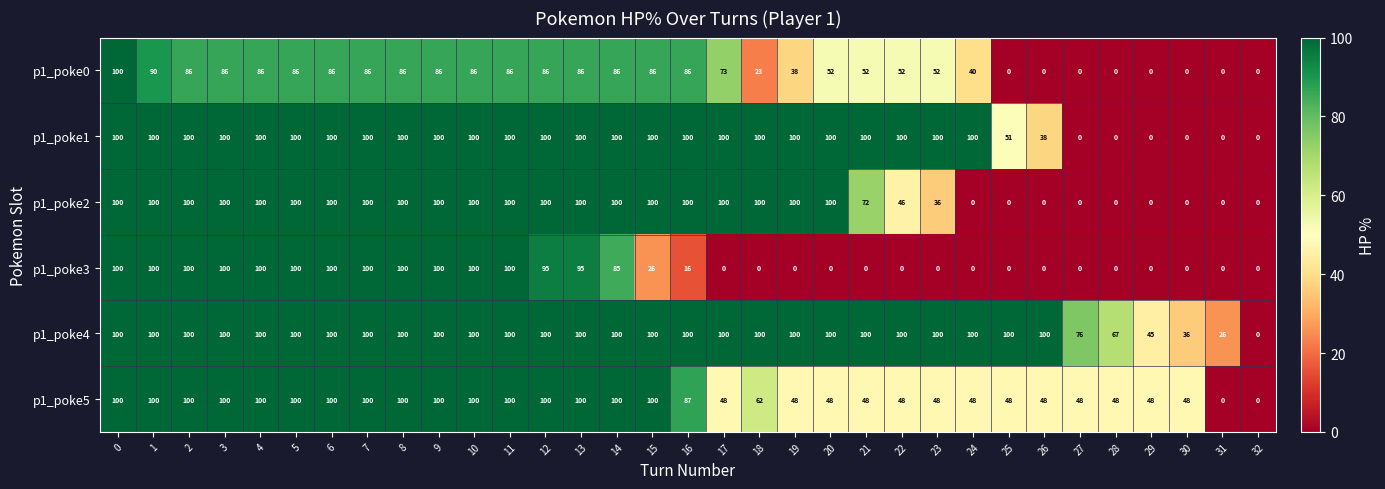

The value of p1_poke0 at 24 is 40. True or false?

True